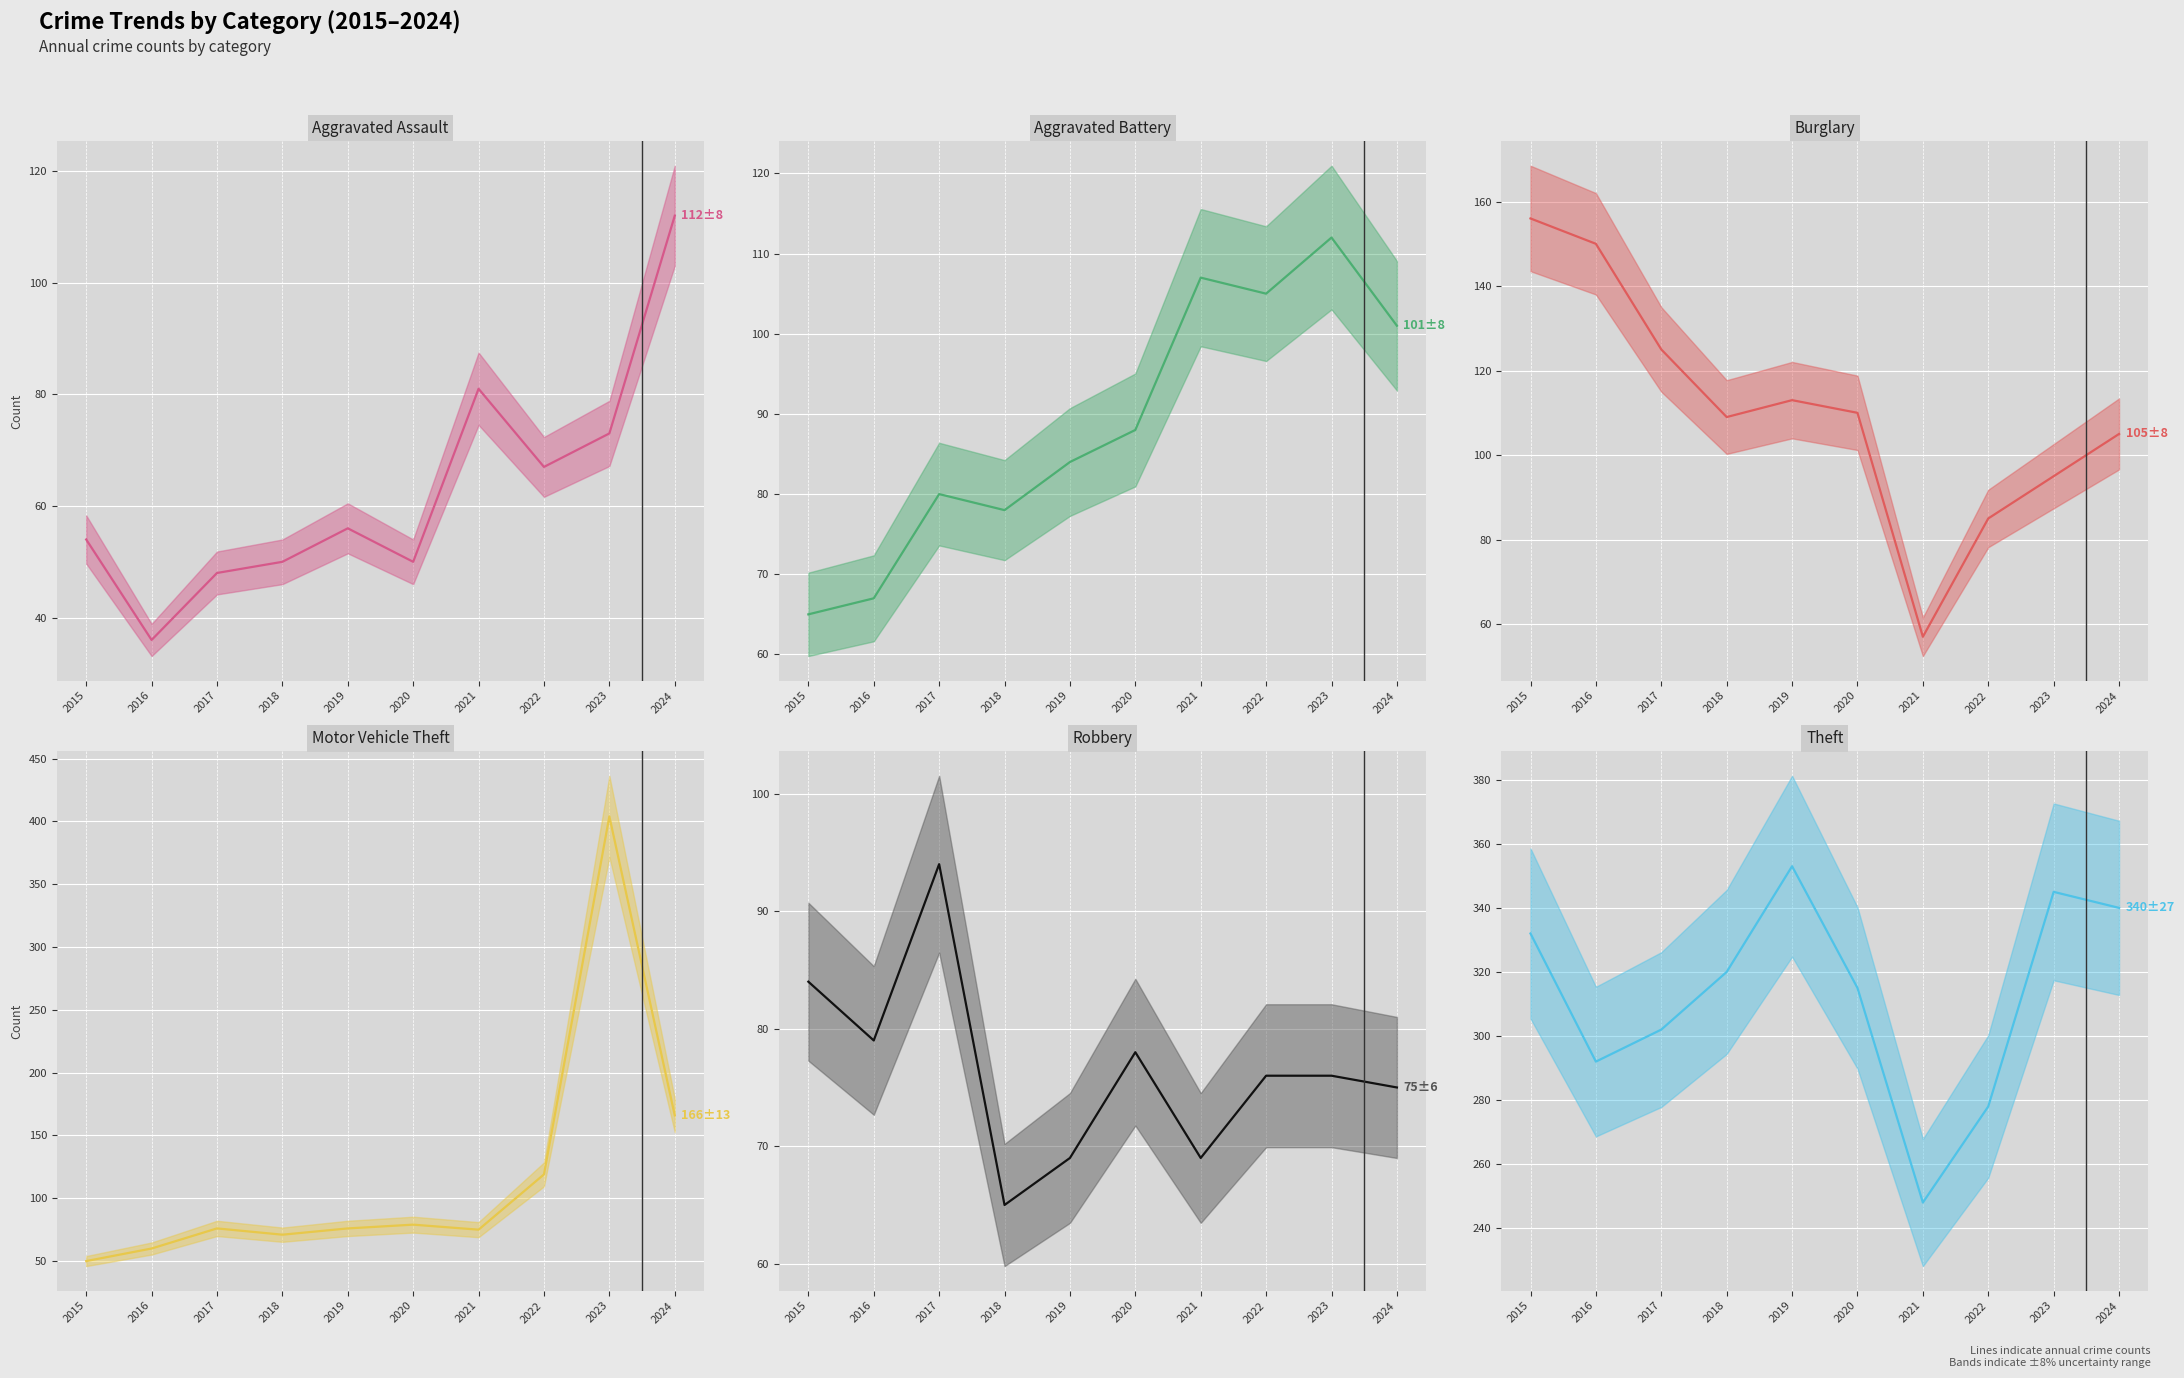

Which series changed the most between 2015 and 2017?

Burglary